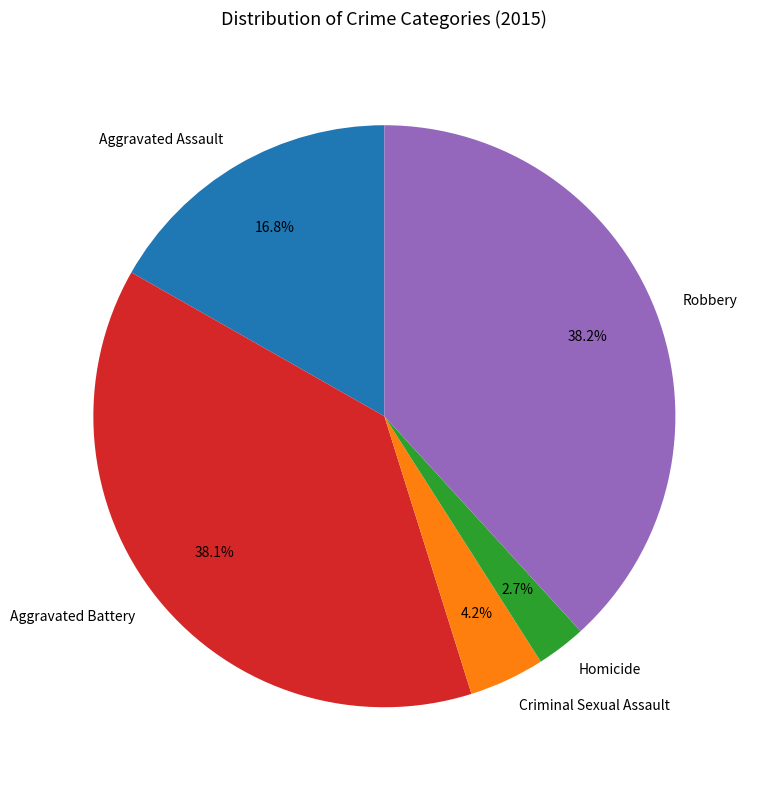

Which slice is the smallest?

Homicide